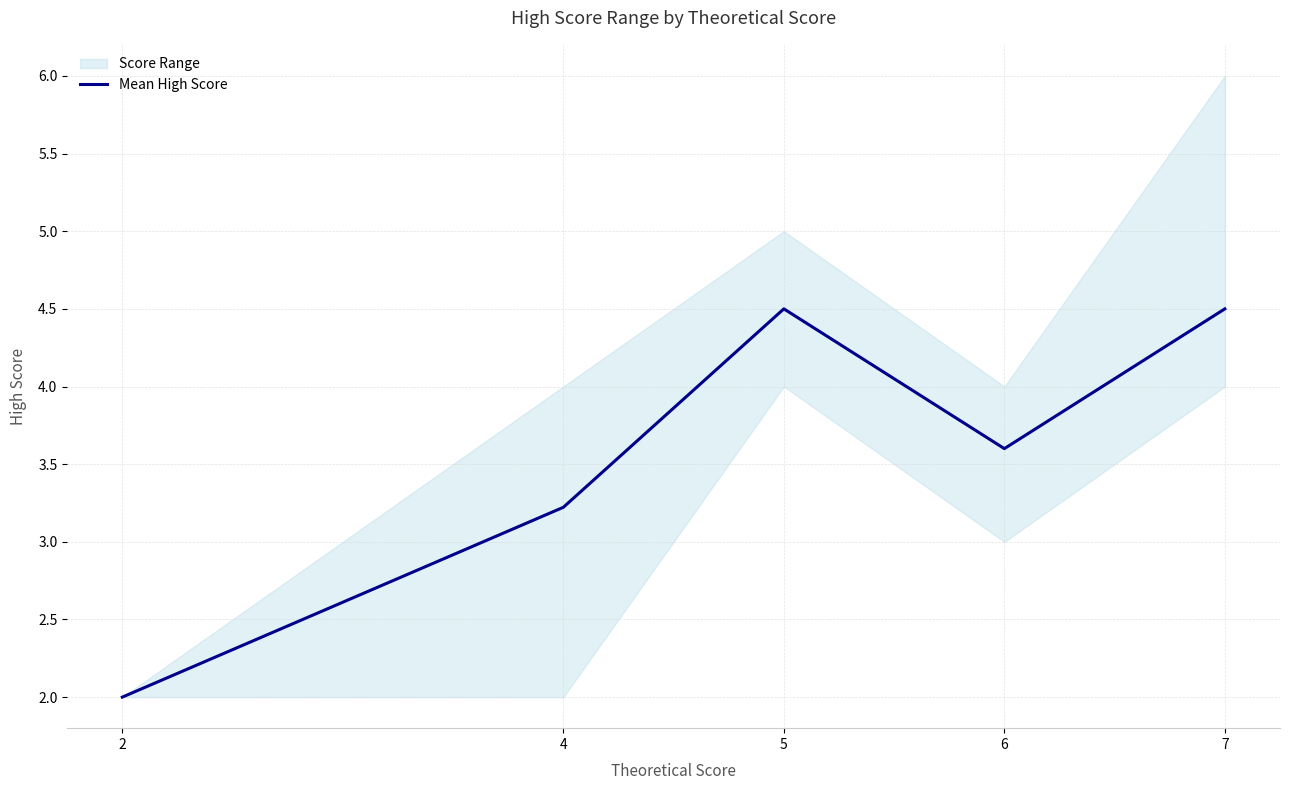

How many lines are shown in the chart?

1